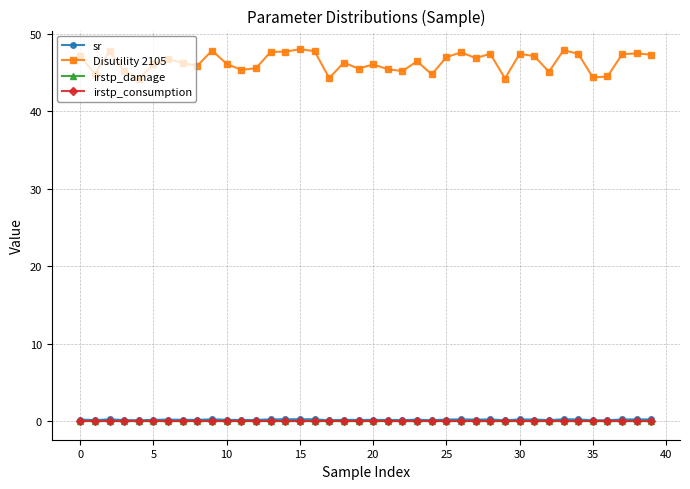

True or false: sr and irstp_damage cross at least once.

False